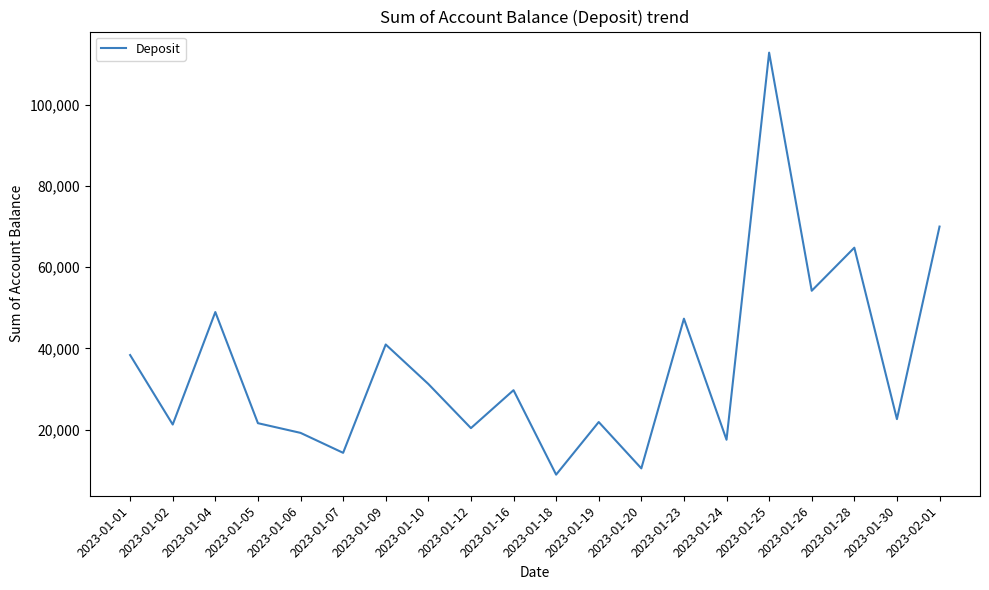

True or false: there are more than 2 points higher than both neighbors.

True